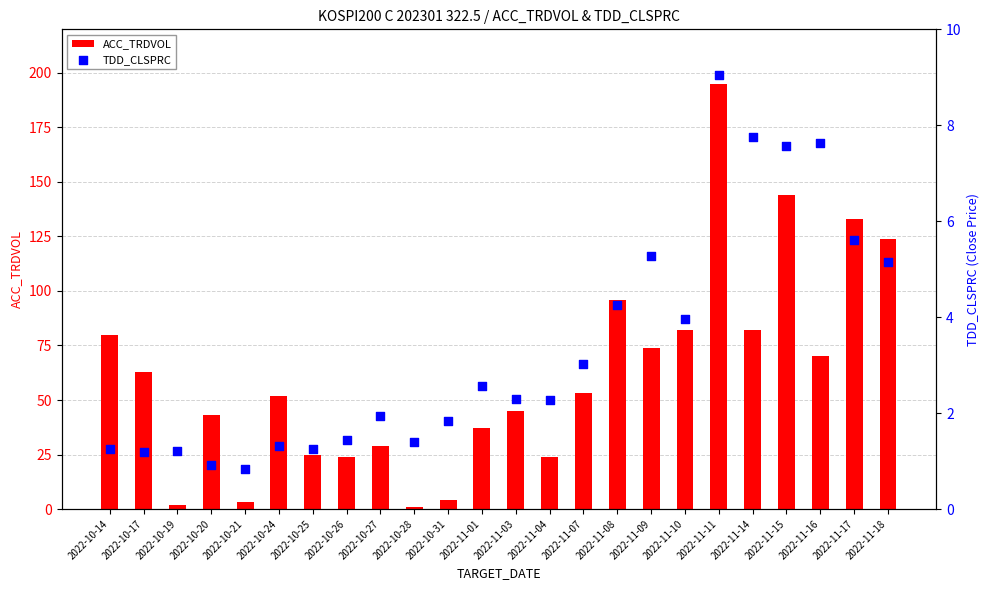

Which series has the largest total across all categories?

ACC_TRDVOL